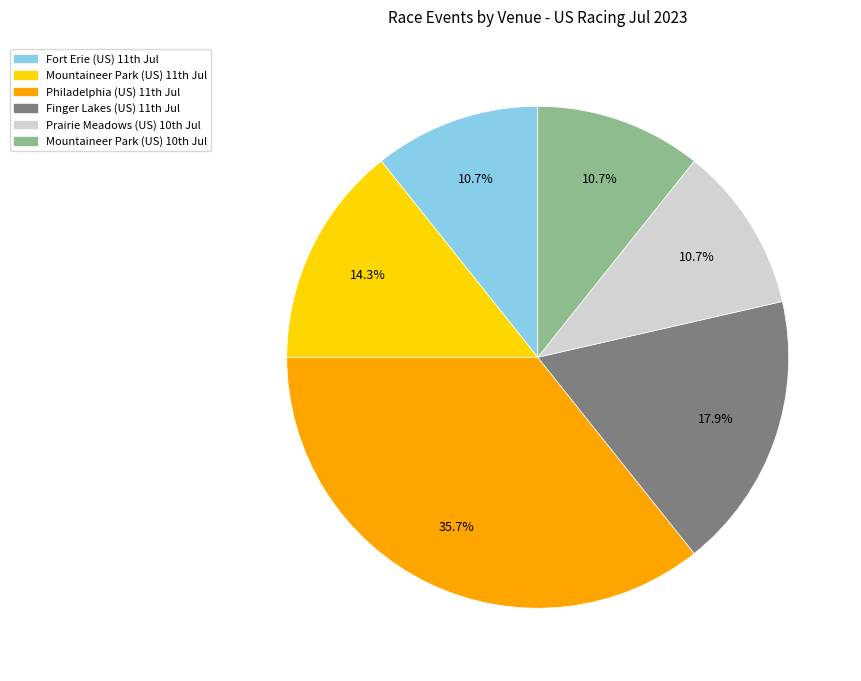

Which slice is the largest?

Philadelphia (US) 11th Jul